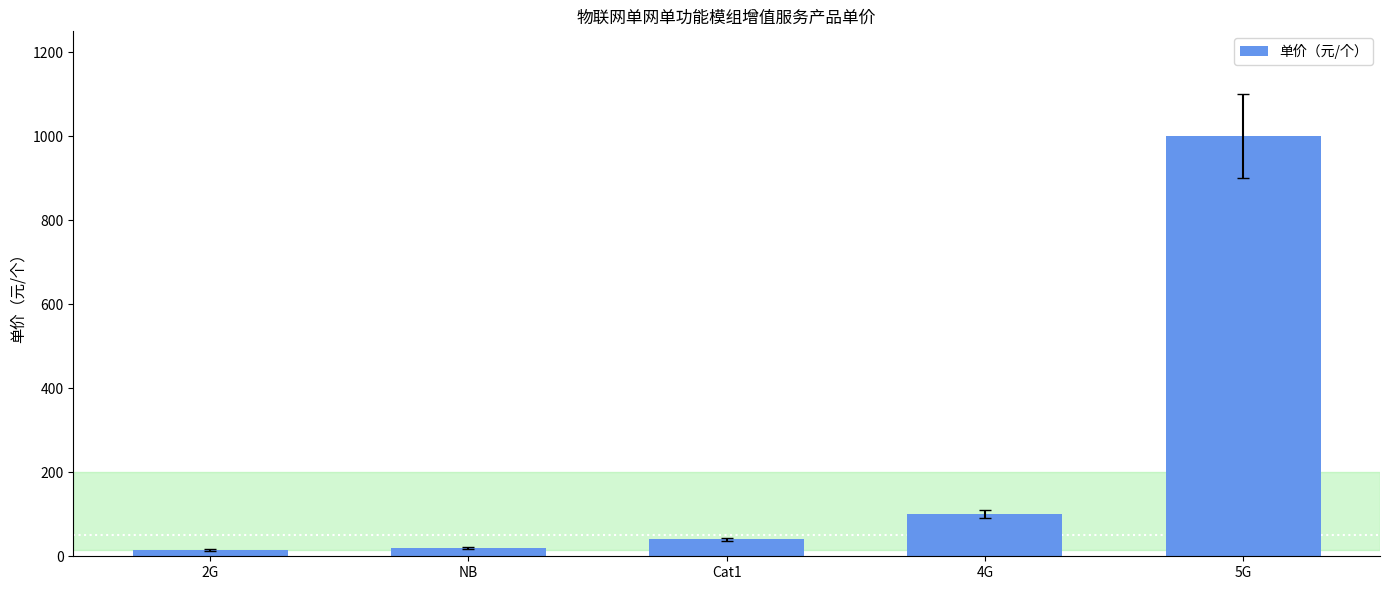

The value at 5G is 1000. True or false?

True